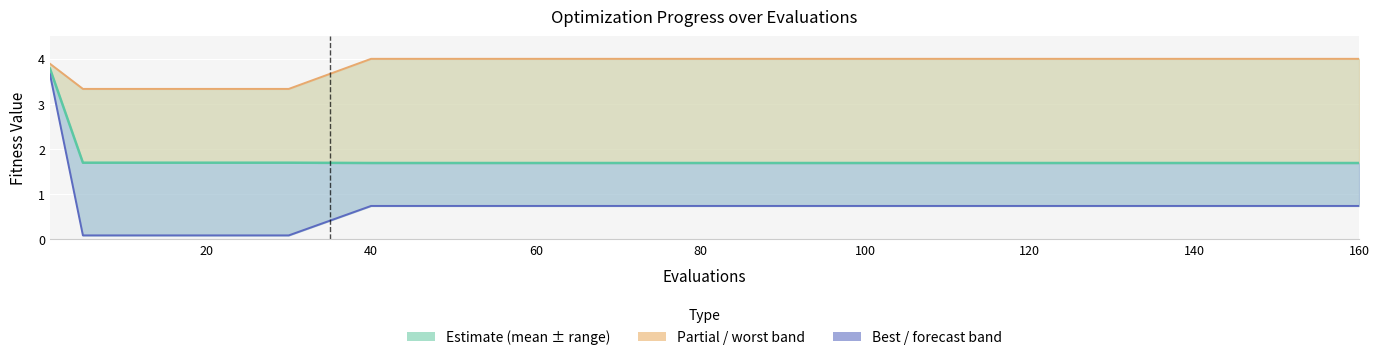

What are all the series names shown in the legend?

mean, worst, best